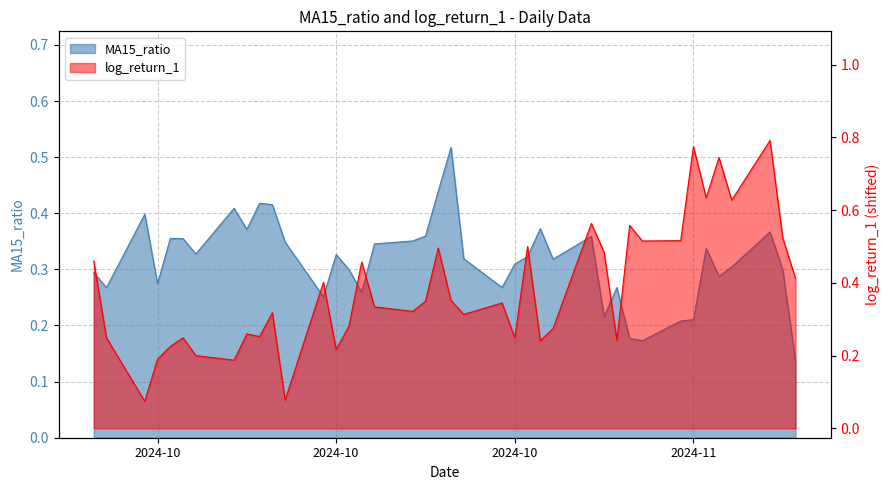

Which series has the widest spread of values?

log_return_1